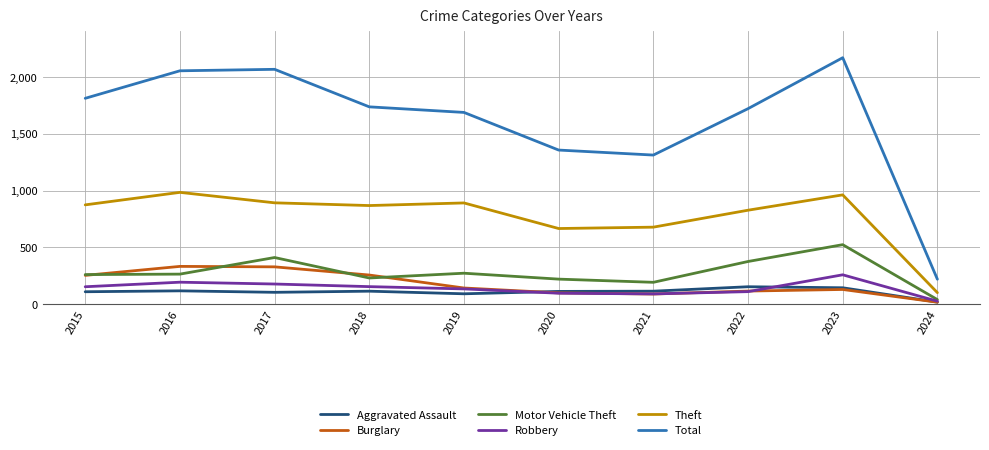

Is it true that Motor Vehicle Theft equals 193 at 2021?

True